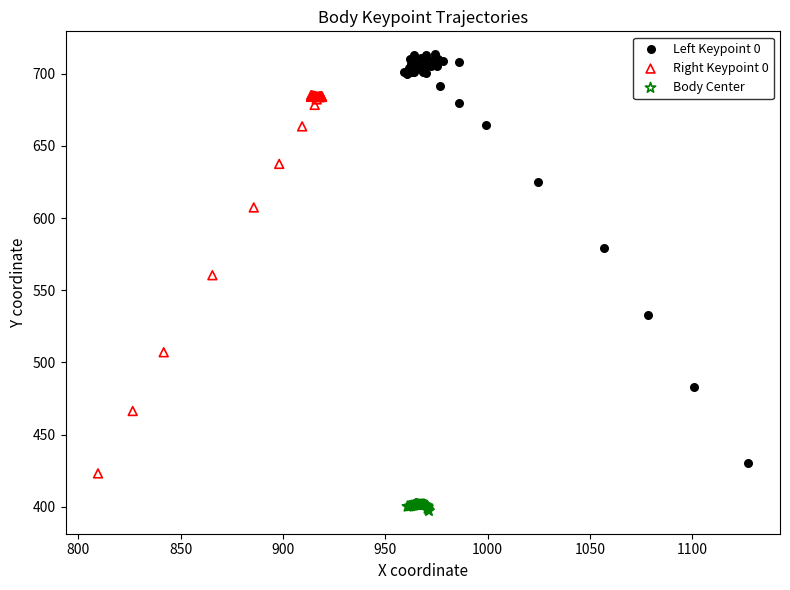

Which series reaches the minimum Y coordinate?

Body Center